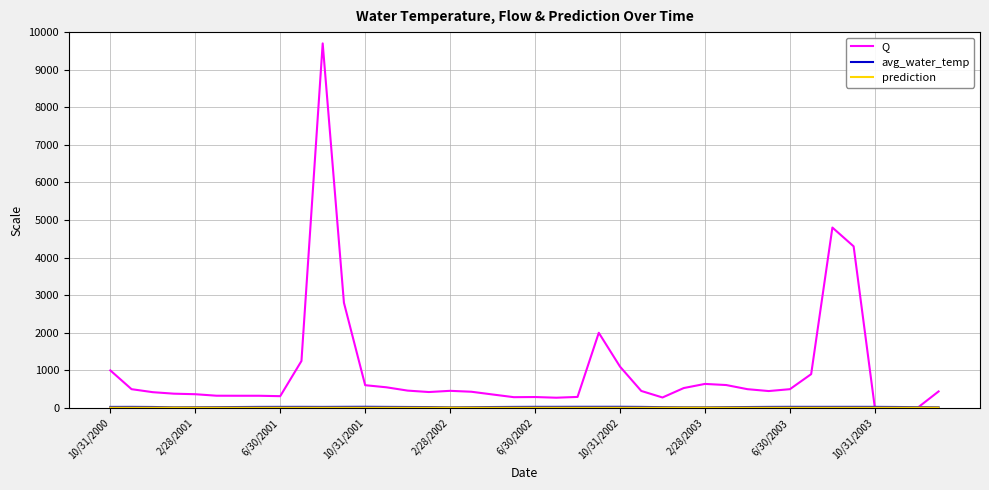

Which series has the largest total across all categories?

Q